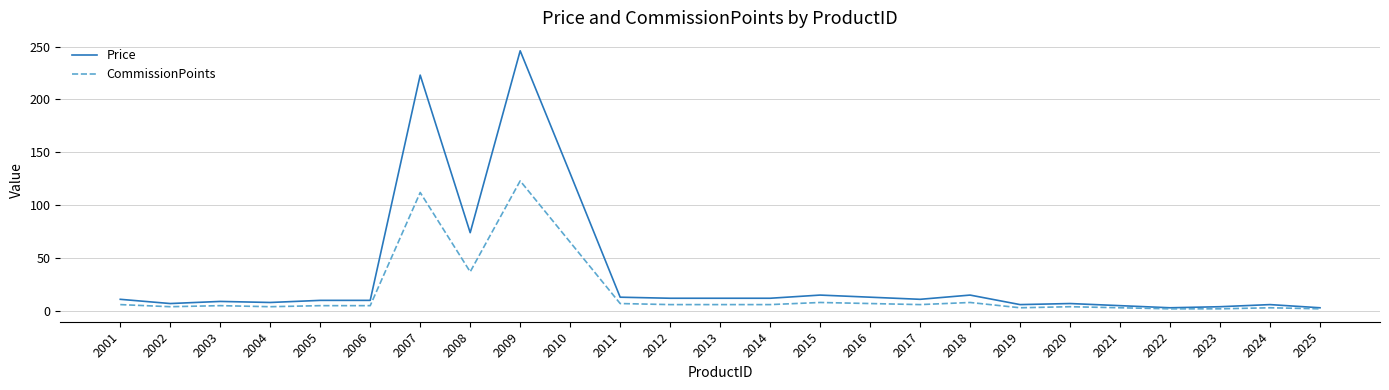

At which label is CommissionPoints closest to 62?

2010